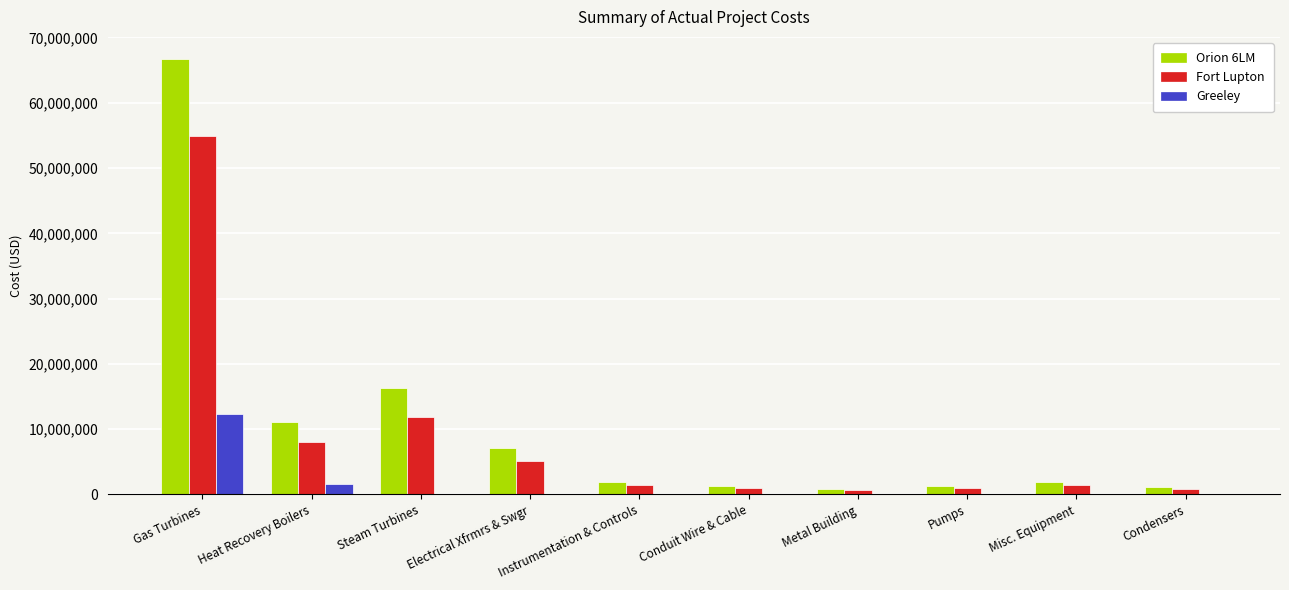

Which category has the highest value across all series?

Gas Turbines